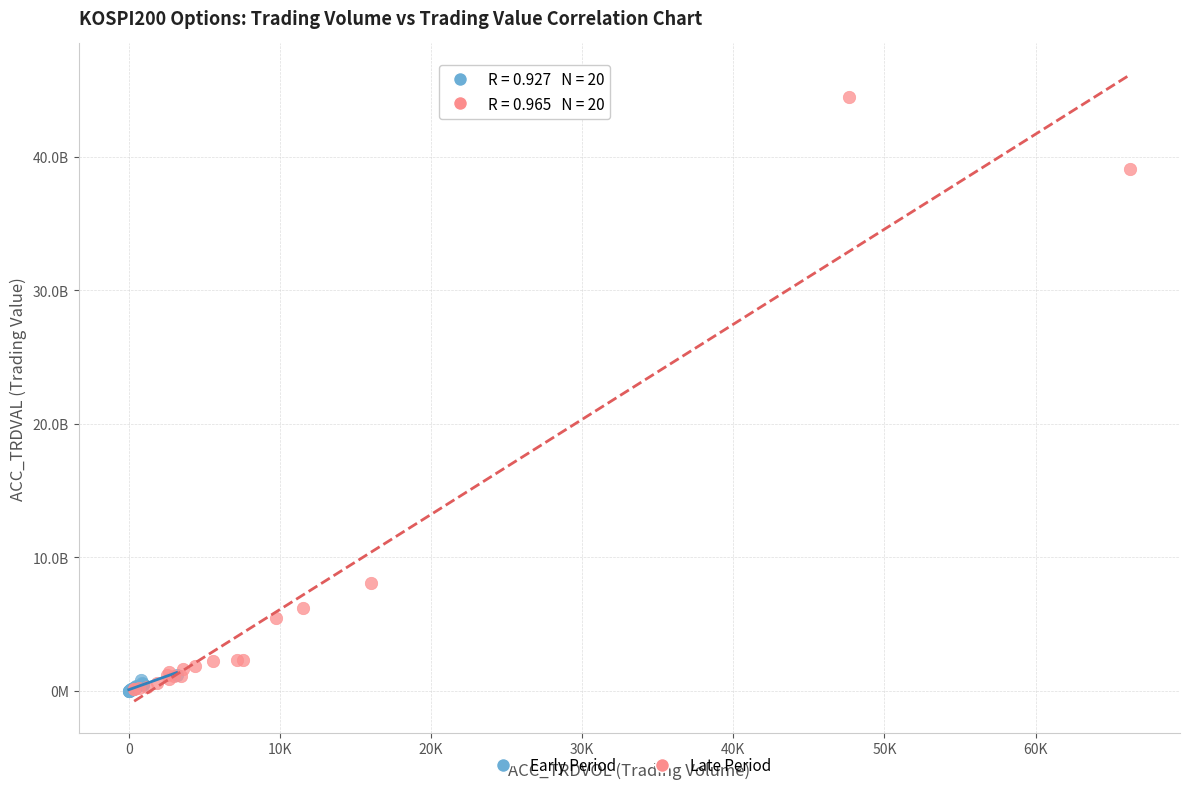

What are all the series names shown in the legend?

Early Period, Late Period